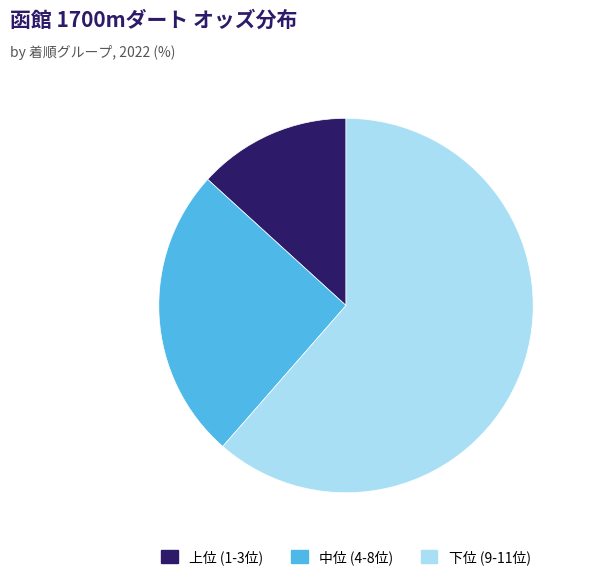

How many slices are in this pie chart?

3